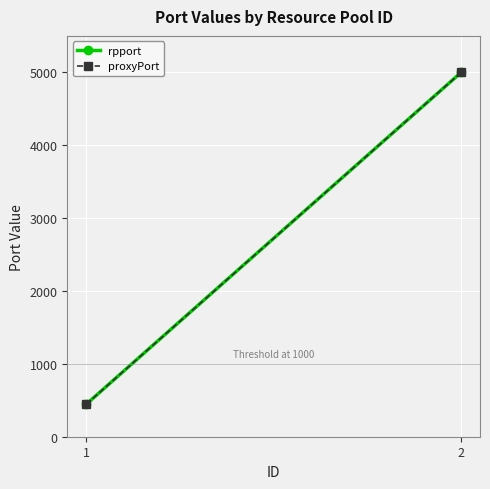

What is the difference between the rpport values at 1 and 2?

4557